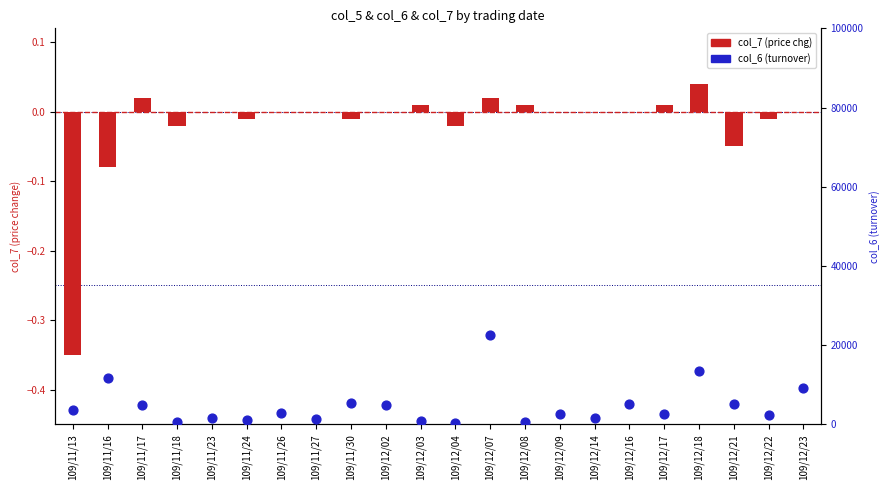

At which category is the sum across all series the highest?

109/12/07